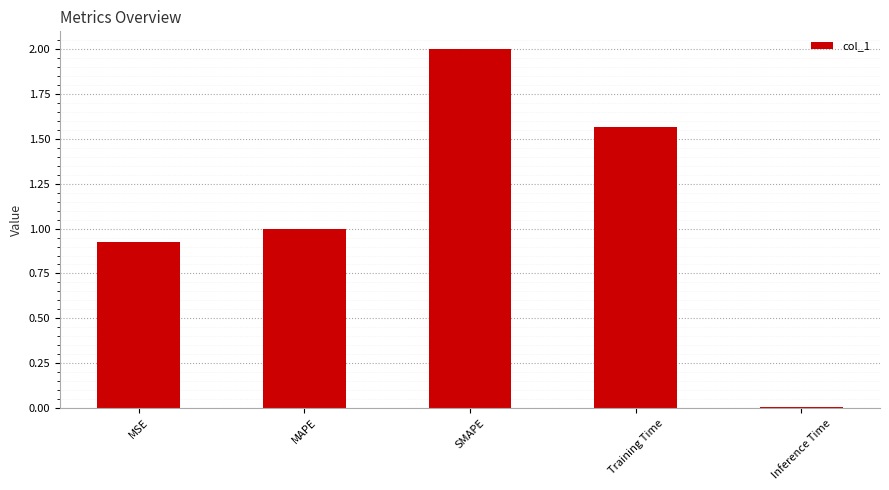

What is the change in value from MSE to MAPE?

+0.1